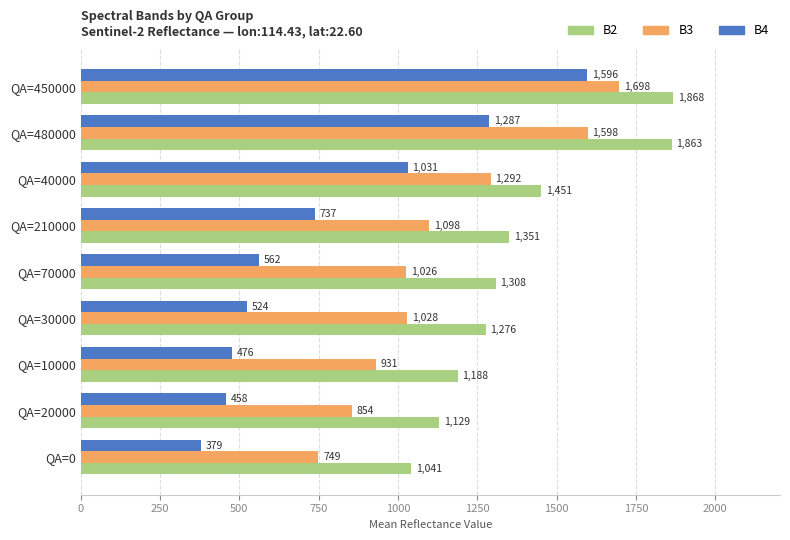

How many data points does each series have?

9